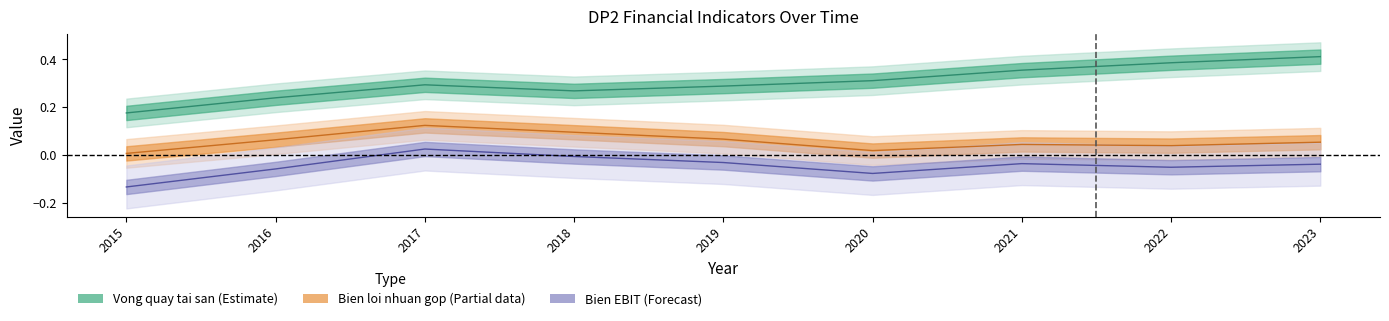

Does the chart have visible grid lines?

No